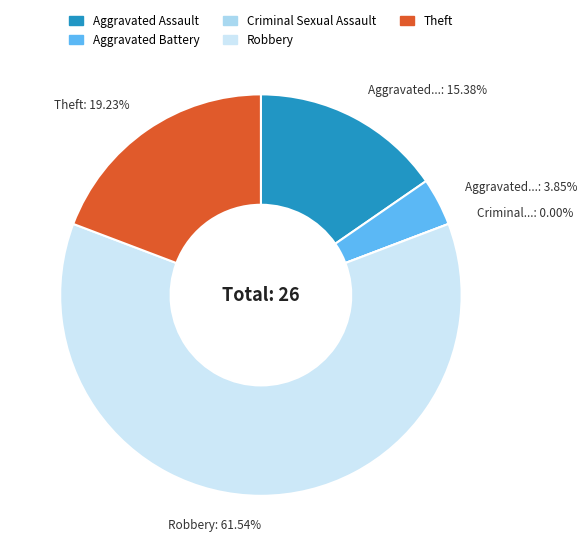

Is there any slice that represents more than half of the pie?

Yes